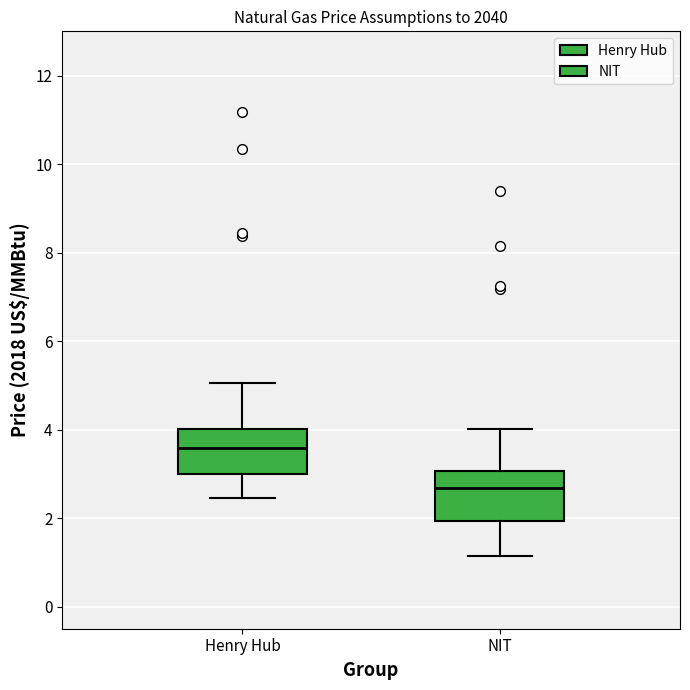

Reading left to right, read every box against the y-axis: the position of its median line, the range the box covers, and the ends of its whiskers. The values are not printed on the chart, so give them approximately, as read against the axis.

Henry Hub: median 3.6, box 3.0 to 4.0, whiskers 2.4 to 5.0
NIT: median 2.6, box 2.0 to 3.0, whiskers 1.2 to 4.0